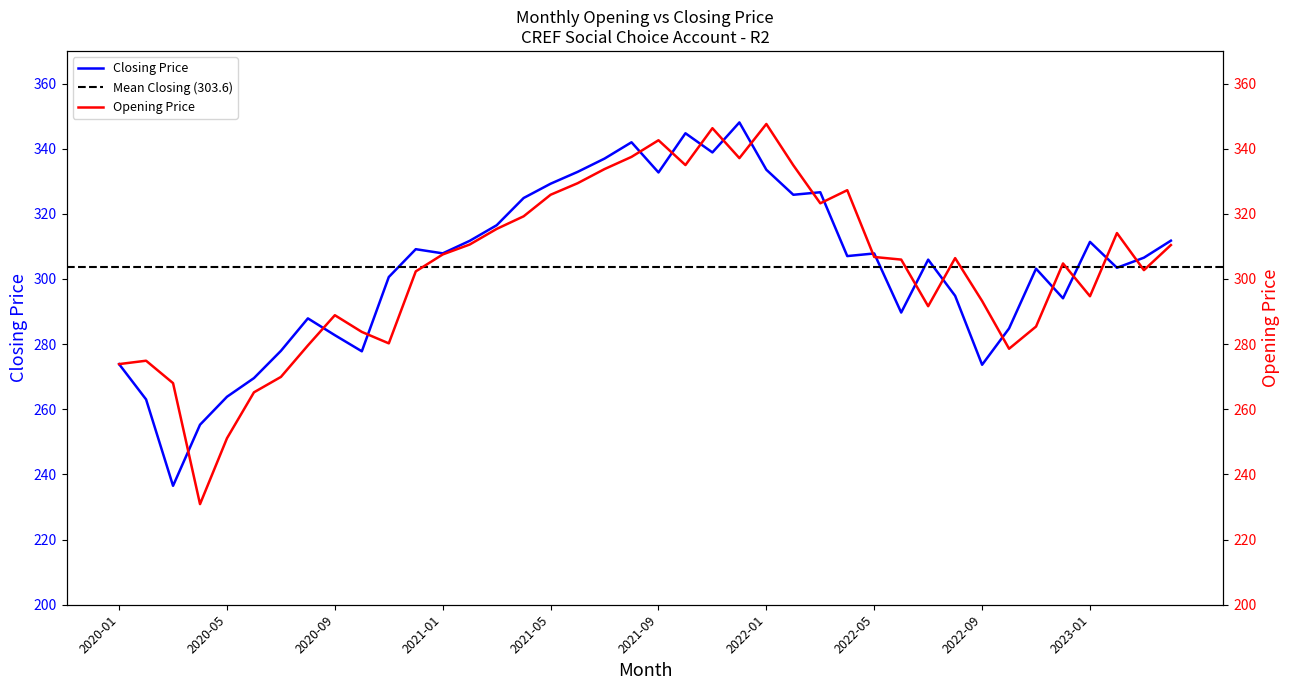

Between 2021-01 and 2022-04, which series saw the biggest shift?

Opening Price